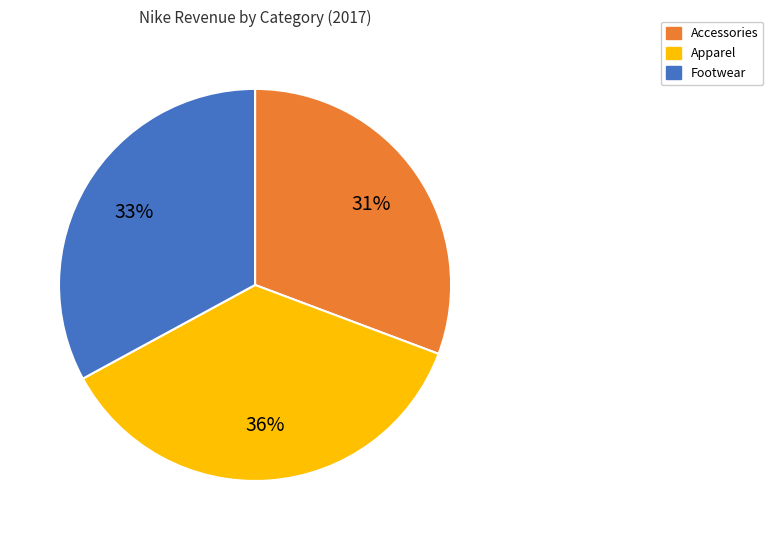

Is there any slice that represents more than half of the pie?

No